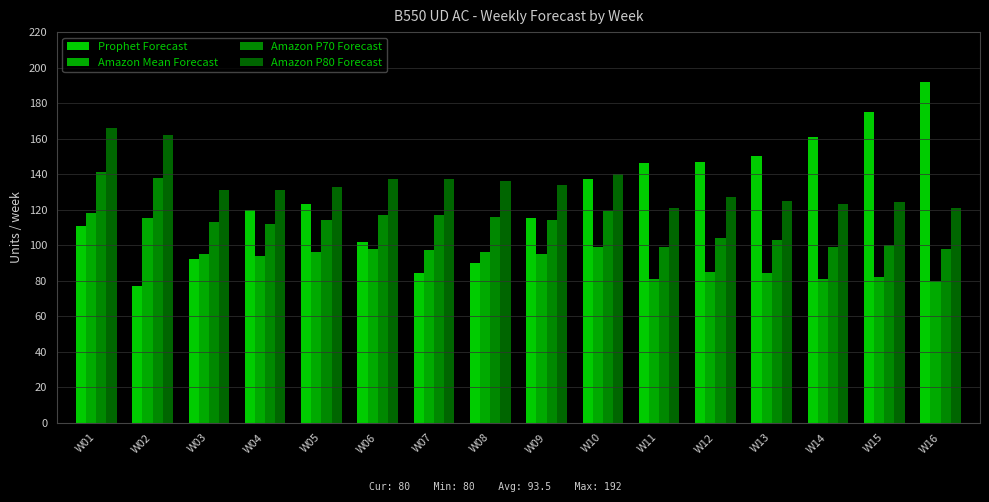

Which series has the largest total across all categories?

Amazon P80 Forecast